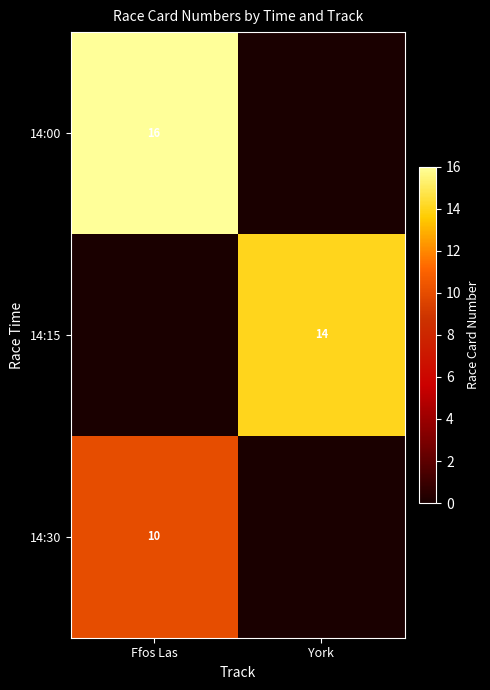

The 14:30 series shows 6 at Ffos Las. True or false?

False